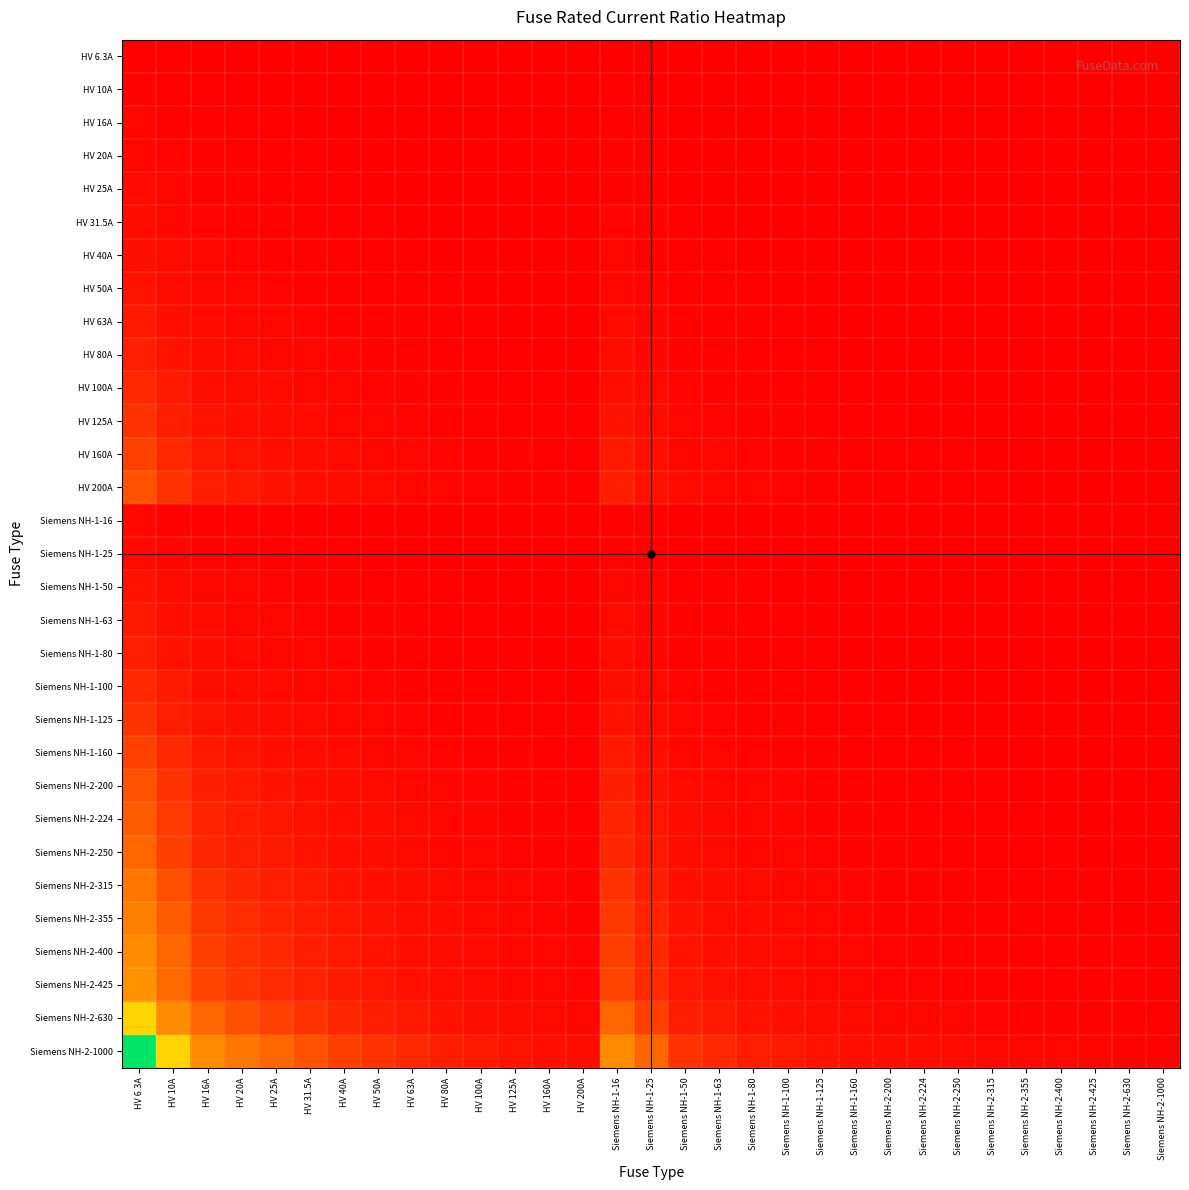

Reading left to right, transcribe all the data shown in this chart.

HV 6.3A: HV 6.3A=1.0	HV 10A=0.6	HV 16A=0.4	HV 20A=0.3	HV 25A=0.3	HV 31.5A=0.2	HV 40A=0.2	HV 50A=0.1	HV 63A=0.1	HV 80A=0.1	HV 100A=0.1	HV 125A=0.1	HV 160A=0.0	HV 200A=0.0	Siemens NH-1-16=0.4	Siemens NH-1-25=0.3	Siemens NH-1-50=0.1	Siemens NH-1-63=0.1	Siemens NH-1-80=0.1	Siemens NH-1-100=0.1	Siemens NH-1-125=0.1	Siemens NH-1-160=0.0	Siemens NH-2-200=0.0	Siemens NH-2-224=0.0	Siemens NH-2-250=0.0	Siemens NH-2-315=0.0	Siemens NH-2-355=0.0	Siemens NH-2-400=0.0	Siemens NH-2-425=0.0	Siemens NH-2-630=0.0	Siemens NH-2-1000=0.0
HV 10A: HV 6.3A=1.6	HV 10A=1.0	HV 16A=0.6	HV 20A=0.5	HV 25A=0.4	HV 31.5A=0.3	HV 40A=0.2	HV 50A=0.2	HV 63A=0.2	HV 80A=0.1	HV 100A=0.1	HV 125A=0.1	HV 160A=0.1	HV 200A=0.1	Siemens NH-1-16=0.6	Siemens NH-1-25=0.4	Siemens NH-1-50=0.2	Siemens NH-1-63=0.2	Siemens NH-1-80=0.1	Siemens NH-1-100=0.1	Siemens NH-1-125=0.1	Siemens NH-1-160=0.1	Siemens NH-2-200=0.1	Siemens NH-2-224=0.0	Siemens NH-2-250=0.0	Siemens NH-2-315=0.0	Siemens NH-2-355=0.0	Siemens NH-2-400=0.0	Siemens NH-2-425=0.0	Siemens NH-2-630=0.0	Siemens NH-2-1000=0.0
HV 16A: HV 6.3A=2.5	HV 10A=1.6	HV 16A=1.0	HV 20A=0.8	HV 25A=0.6	HV 31.5A=0.5	HV 40A=0.4	HV 50A=0.3	HV 63A=0.3	HV 80A=0.2	HV 100A=0.2	HV 125A=0.1	HV 160A=0.1	HV 200A=0.1	Siemens NH-1-16=1.0	Siemens NH-1-25=0.6	Siemens NH-1-50=0.3	Siemens NH-1-63=0.3	Siemens NH-1-80=0.2	Siemens NH-1-100=0.2	Siemens NH-1-125=0.1	Siemens NH-1-160=0.1	Siemens NH-2-200=0.1	Siemens NH-2-224=0.1	Siemens NH-2-250=0.1	Siemens NH-2-315=0.1	Siemens NH-2-355=0.0	Siemens NH-2-400=0.0	Siemens NH-2-425=0.0	Siemens NH-2-630=0.0	Siemens NH-2-1000=0.0
HV 20A: HV 6.3A=3.2	HV 10A=2.0	HV 16A=1.2	HV 20A=1.0	HV 25A=0.8	HV 31.5A=0.6	HV 40A=0.5	HV 50A=0.4	HV 63A=0.3	HV 80A=0.2	HV 100A=0.2	HV 125A=0.2	HV 160A=0.1	HV 200A=0.1	Siemens NH-1-16=1.2	Siemens NH-1-25=0.8	Siemens NH-1-50=0.4	Siemens NH-1-63=0.3	Siemens NH-1-80=0.2	Siemens NH-1-100=0.2	Siemens NH-1-125=0.2	Siemens NH-1-160=0.1	Siemens NH-2-200=0.1	Siemens NH-2-224=0.1	Siemens NH-2-250=0.1	Siemens NH-2-315=0.1	Siemens NH-2-355=0.1	Siemens NH-2-400=0.1	Siemens NH-2-425=0.0	Siemens NH-2-630=0.0	Siemens NH-2-1000=0.0
HV 25A: HV 6.3A=4.0	HV 10A=2.5	HV 16A=1.6	HV 20A=1.2	HV 25A=1.0	HV 31.5A=0.8	HV 40A=0.6	HV 50A=0.5	HV 63A=0.4	HV 80A=0.3	HV 100A=0.2	HV 125A=0.2	HV 160A=0.2	HV 200A=0.1	Siemens NH-1-16=1.6	Siemens NH-1-25=1.0	Siemens NH-1-50=0.5	Siemens NH-1-63=0.4	Siemens NH-1-80=0.3	Siemens NH-1-100=0.2	Siemens NH-1-125=0.2	Siemens NH-1-160=0.2	Siemens NH-2-200=0.1	Siemens NH-2-224=0.1	Siemens NH-2-250=0.1	Siemens NH-2-315=0.1	Siemens NH-2-355=0.1	Siemens NH-2-400=0.1	Siemens NH-2-425=0.1	Siemens NH-2-630=0.0	Siemens NH-2-1000=0.0
HV 31.5A: HV 6.3A=5.0	HV 10A=3.1	HV 16A=2.0	HV 20A=1.6	HV 25A=1.3	HV 31.5A=1.0	HV 40A=0.8	HV 50A=0.6	HV 63A=0.5	HV 80A=0.4	HV 100A=0.3	HV 125A=0.3	HV 160A=0.2	HV 200A=0.2	Siemens NH-1-16=2.0	Siemens NH-1-25=1.3	Siemens NH-1-50=0.6	Siemens NH-1-63=0.5	Siemens NH-1-80=0.4	Siemens NH-1-100=0.3	Siemens NH-1-125=0.3	Siemens NH-1-160=0.2	Siemens NH-2-200=0.2	Siemens NH-2-224=0.1	Siemens NH-2-250=0.1	Siemens NH-2-315=0.1	Siemens NH-2-355=0.1	Siemens NH-2-400=0.1	Siemens NH-2-425=0.1	Siemens NH-2-630=0.1	Siemens NH-2-1000=0.0
HV 40A: HV 6.3A=6.3	HV 10A=4.0	HV 16A=2.5	HV 20A=2.0	HV 25A=1.6	HV 31.5A=1.3	HV 40A=1.0	HV 50A=0.8	HV 63A=0.6	HV 80A=0.5	HV 100A=0.4	HV 125A=0.3	HV 160A=0.2	HV 200A=0.2	Siemens NH-1-16=2.5	Siemens NH-1-25=1.6	Siemens NH-1-50=0.8	Siemens NH-1-63=0.6	Siemens NH-1-80=0.5	Siemens NH-1-100=0.4	Siemens NH-1-125=0.3	Siemens NH-1-160=0.2	Siemens NH-2-200=0.2	Siemens NH-2-224=0.2	Siemens NH-2-250=0.2	Siemens NH-2-315=0.1	Siemens NH-2-355=0.1	Siemens NH-2-400=0.1	Siemens NH-2-425=0.1	Siemens NH-2-630=0.1	Siemens NH-2-1000=0.0
HV 50A: HV 6.3A=7.9	HV 10A=5.0	HV 16A=3.1	HV 20A=2.5	HV 25A=2.0	HV 31.5A=1.6	HV 40A=1.2	HV 50A=1.0	HV 63A=0.8	HV 80A=0.6	HV 100A=0.5	HV 125A=0.4	HV 160A=0.3	HV 200A=0.2	Siemens NH-1-16=3.1	Siemens NH-1-25=2.0	Siemens NH-1-50=1.0	Siemens NH-1-63=0.8	Siemens NH-1-80=0.6	Siemens NH-1-100=0.5	Siemens NH-1-125=0.4	Siemens NH-1-160=0.3	Siemens NH-2-200=0.2	Siemens NH-2-224=0.2	Siemens NH-2-250=0.2	Siemens NH-2-315=0.2	Siemens NH-2-355=0.1	Siemens NH-2-400=0.1	Siemens NH-2-425=0.1	Siemens NH-2-630=0.1	Siemens NH-2-1000=0.1
HV 63A: HV 6.3A=10.0	HV 10A=6.3	HV 16A=3.9	HV 20A=3.1	HV 25A=2.5	HV 31.5A=2.0	HV 40A=1.6	HV 50A=1.3	HV 63A=1.0	HV 80A=0.8	HV 100A=0.6	HV 125A=0.5	HV 160A=0.4	HV 200A=0.3	Siemens NH-1-16=3.9	Siemens NH-1-25=2.5	Siemens NH-1-50=1.3	Siemens NH-1-63=1.0	Siemens NH-1-80=0.8	Siemens NH-1-100=0.6	Siemens NH-1-125=0.5	Siemens NH-1-160=0.4	Siemens NH-2-200=0.3	Siemens NH-2-224=0.3	Siemens NH-2-250=0.3	Siemens NH-2-315=0.2	Siemens NH-2-355=0.2	Siemens NH-2-400=0.2	Siemens NH-2-425=0.1	Siemens NH-2-630=0.1	Siemens NH-2-1000=0.1
HV 80A: HV 6.3A=12.7	HV 10A=8.0	HV 16A=5.0	HV 20A=4.0	HV 25A=3.2	HV 31.5A=2.5	HV 40A=2.0	HV 50A=1.6	HV 63A=1.3	HV 80A=1.0	HV 100A=0.8	HV 125A=0.6	HV 160A=0.5	HV 200A=0.4	Siemens NH-1-16=5.0	Siemens NH-1-25=3.2	Siemens NH-1-50=1.6	Siemens NH-1-63=1.3	Siemens NH-1-80=1.0	Siemens NH-1-100=0.8	Siemens NH-1-125=0.6	Siemens NH-1-160=0.5	Siemens NH-2-200=0.4	Siemens NH-2-224=0.4	Siemens NH-2-250=0.3	Siemens NH-2-315=0.3	Siemens NH-2-355=0.2	Siemens NH-2-400=0.2	Siemens NH-2-425=0.2	Siemens NH-2-630=0.1	Siemens NH-2-1000=0.1
HV 100A: HV 6.3A=15.9	HV 10A=10.0	HV 16A=6.2	HV 20A=5.0	HV 25A=4.0	HV 31.5A=3.2	HV 40A=2.5	HV 50A=2.0	HV 63A=1.6	HV 80A=1.2	HV 100A=1.0	HV 125A=0.8	HV 160A=0.6	HV 200A=0.5	Siemens NH-1-16=6.2	Siemens NH-1-25=4.0	Siemens NH-1-50=2.0	Siemens NH-1-63=1.6	Siemens NH-1-80=1.2	Siemens NH-1-100=1.0	Siemens NH-1-125=0.8	Siemens NH-1-160=0.6	Siemens NH-2-200=0.5	Siemens NH-2-224=0.4	Siemens NH-2-250=0.4	Siemens NH-2-315=0.3	Siemens NH-2-355=0.3	Siemens NH-2-400=0.2	Siemens NH-2-425=0.2	Siemens NH-2-630=0.2	Siemens NH-2-1000=0.1
HV 125A: HV 6.3A=19.8	HV 10A=12.5	HV 16A=7.8	HV 20A=6.2	HV 25A=5.0	HV 31.5A=4.0	HV 40A=3.1	HV 50A=2.5	HV 63A=2.0	HV 80A=1.6	HV 100A=1.2	HV 125A=1.0	HV 160A=0.8	HV 200A=0.6	Siemens NH-1-16=7.8	Siemens NH-1-25=5.0	Siemens NH-1-50=2.5	Siemens NH-1-63=2.0	Siemens NH-1-80=1.6	Siemens NH-1-100=1.2	Siemens NH-1-125=1.0	Siemens NH-1-160=0.8	Siemens NH-2-200=0.6	Siemens NH-2-224=0.6	Siemens NH-2-250=0.5	Siemens NH-2-315=0.4	Siemens NH-2-355=0.4	Siemens NH-2-400=0.3	Siemens NH-2-425=0.3	Siemens NH-2-630=0.2	Siemens NH-2-1000=0.1
HV 160A: HV 6.3A=25.4	HV 10A=16.0	HV 16A=10.0	HV 20A=8.0	HV 25A=6.4	HV 31.5A=5.1	HV 40A=4.0	HV 50A=3.2	HV 63A=2.5	HV 80A=2.0	HV 100A=1.6	HV 125A=1.3	HV 160A=1.0	HV 200A=0.8	Siemens NH-1-16=10.0	Siemens NH-1-25=6.4	Siemens NH-1-50=3.2	Siemens NH-1-63=2.5	Siemens NH-1-80=2.0	Siemens NH-1-100=1.6	Siemens NH-1-125=1.3	Siemens NH-1-160=1.0	Siemens NH-2-200=0.8	Siemens NH-2-224=0.7	Siemens NH-2-250=0.6	Siemens NH-2-315=0.5	Siemens NH-2-355=0.5	Siemens NH-2-400=0.4	Siemens NH-2-425=0.4	Siemens NH-2-630=0.3	Siemens NH-2-1000=0.2
HV 200A: HV 6.3A=31.7	HV 10A=20.0	HV 16A=12.5	HV 20A=10.0	HV 25A=8.0	HV 31.5A=6.3	HV 40A=5.0	HV 50A=4.0	HV 63A=3.2	HV 80A=2.5	HV 100A=2.0	HV 125A=1.6	HV 160A=1.2	HV 200A=1.0	Siemens NH-1-16=12.5	Siemens NH-1-25=8.0	Siemens NH-1-50=4.0	Siemens NH-1-63=3.2	Siemens NH-1-80=2.5	Siemens NH-1-100=2.0	Siemens NH-1-125=1.6	Siemens NH-1-160=1.2	Siemens NH-2-200=1.0	Siemens NH-2-224=0.9	Siemens NH-2-250=0.8	Siemens NH-2-315=0.6	Siemens NH-2-355=0.6	Siemens NH-2-400=0.5	Siemens NH-2-425=0.5	Siemens NH-2-630=0.3	Siemens NH-2-1000=0.2
Siemens NH-1-16: HV 6.3A=2.5	HV 10A=1.6	HV 16A=1.0	HV 20A=0.8	HV 25A=0.6	HV 31.5A=0.5	HV 40A=0.4	HV 50A=0.3	HV 63A=0.3	HV 80A=0.2	HV 100A=0.2	HV 125A=0.1	HV 160A=0.1	HV 200A=0.1	Siemens NH-1-16=1.0	Siemens NH-1-25=0.6	Siemens NH-1-50=0.3	Siemens NH-1-63=0.3	Siemens NH-1-80=0.2	Siemens NH-1-100=0.2	Siemens NH-1-125=0.1	Siemens NH-1-160=0.1	Siemens NH-2-200=0.1	Siemens NH-2-224=0.1	Siemens NH-2-250=0.1	Siemens NH-2-315=0.1	Siemens NH-2-355=0.0	Siemens NH-2-400=0.0	Siemens NH-2-425=0.0	Siemens NH-2-630=0.0	Siemens NH-2-1000=0.0
Siemens NH-1-25: HV 6.3A=4.0	HV 10A=2.5	HV 16A=1.6	HV 20A=1.2	HV 25A=1.0	HV 31.5A=0.8	HV 40A=0.6	HV 50A=0.5	HV 63A=0.4	HV 80A=0.3	HV 100A=0.2	HV 125A=0.2	HV 160A=0.2	HV 200A=0.1	Siemens NH-1-16=1.6	Siemens NH-1-25=1.0	Siemens NH-1-50=0.5	Siemens NH-1-63=0.4	Siemens NH-1-80=0.3	Siemens NH-1-100=0.2	Siemens NH-1-125=0.2	Siemens NH-1-160=0.2	Siemens NH-2-200=0.1	Siemens NH-2-224=0.1	Siemens NH-2-250=0.1	Siemens NH-2-315=0.1	Siemens NH-2-355=0.1	Siemens NH-2-400=0.1	Siemens NH-2-425=0.1	Siemens NH-2-630=0.0	Siemens NH-2-1000=0.0
Siemens NH-1-50: HV 6.3A=7.9	HV 10A=5.0	HV 16A=3.1	HV 20A=2.5	HV 25A=2.0	HV 31.5A=1.6	HV 40A=1.2	HV 50A=1.0	HV 63A=0.8	HV 80A=0.6	HV 100A=0.5	HV 125A=0.4	HV 160A=0.3	HV 200A=0.2	Siemens NH-1-16=3.1	Siemens NH-1-25=2.0	Siemens NH-1-50=1.0	Siemens NH-1-63=0.8	Siemens NH-1-80=0.6	Siemens NH-1-100=0.5	Siemens NH-1-125=0.4	Siemens NH-1-160=0.3	Siemens NH-2-200=0.2	Siemens NH-2-224=0.2	Siemens NH-2-250=0.2	Siemens NH-2-315=0.2	Siemens NH-2-355=0.1	Siemens NH-2-400=0.1	Siemens NH-2-425=0.1	Siemens NH-2-630=0.1	Siemens NH-2-1000=0.1
Siemens NH-1-63: HV 6.3A=10.0	HV 10A=6.3	HV 16A=3.9	HV 20A=3.1	HV 25A=2.5	HV 31.5A=2.0	HV 40A=1.6	HV 50A=1.3	HV 63A=1.0	HV 80A=0.8	HV 100A=0.6	HV 125A=0.5	HV 160A=0.4	HV 200A=0.3	Siemens NH-1-16=3.9	Siemens NH-1-25=2.5	Siemens NH-1-50=1.3	Siemens NH-1-63=1.0	Siemens NH-1-80=0.8	Siemens NH-1-100=0.6	Siemens NH-1-125=0.5	Siemens NH-1-160=0.4	Siemens NH-2-200=0.3	Siemens NH-2-224=0.3	Siemens NH-2-250=0.3	Siemens NH-2-315=0.2	Siemens NH-2-355=0.2	Siemens NH-2-400=0.2	Siemens NH-2-425=0.1	Siemens NH-2-630=0.1	Siemens NH-2-1000=0.1
Siemens NH-1-80: HV 6.3A=12.7	HV 10A=8.0	HV 16A=5.0	HV 20A=4.0	HV 25A=3.2	HV 31.5A=2.5	HV 40A=2.0	HV 50A=1.6	HV 63A=1.3	HV 80A=1.0	HV 100A=0.8	HV 125A=0.6	HV 160A=0.5	HV 200A=0.4	Siemens NH-1-16=5.0	Siemens NH-1-25=3.2	Siemens NH-1-50=1.6	Siemens NH-1-63=1.3	Siemens NH-1-80=1.0	Siemens NH-1-100=0.8	Siemens NH-1-125=0.6	Siemens NH-1-160=0.5	Siemens NH-2-200=0.4	Siemens NH-2-224=0.4	Siemens NH-2-250=0.3	Siemens NH-2-315=0.3	Siemens NH-2-355=0.2	Siemens NH-2-400=0.2	Siemens NH-2-425=0.2	Siemens NH-2-630=0.1	Siemens NH-2-1000=0.1
Siemens NH-1-100: HV 6.3A=15.9	HV 10A=10.0	HV 16A=6.2	HV 20A=5.0	HV 25A=4.0	HV 31.5A=3.2	HV 40A=2.5	HV 50A=2.0	HV 63A=1.6	HV 80A=1.2	HV 100A=1.0	HV 125A=0.8	HV 160A=0.6	HV 200A=0.5	Siemens NH-1-16=6.2	Siemens NH-1-25=4.0	Siemens NH-1-50=2.0	Siemens NH-1-63=1.6	Siemens NH-1-80=1.2	Siemens NH-1-100=1.0	Siemens NH-1-125=0.8	Siemens NH-1-160=0.6	Siemens NH-2-200=0.5	Siemens NH-2-224=0.4	Siemens NH-2-250=0.4	Siemens NH-2-315=0.3	Siemens NH-2-355=0.3	Siemens NH-2-400=0.2	Siemens NH-2-425=0.2	Siemens NH-2-630=0.2	Siemens NH-2-1000=0.1
Siemens NH-1-125: HV 6.3A=19.8	HV 10A=12.5	HV 16A=7.8	HV 20A=6.2	HV 25A=5.0	HV 31.5A=4.0	HV 40A=3.1	HV 50A=2.5	HV 63A=2.0	HV 80A=1.6	HV 100A=1.2	HV 125A=1.0	HV 160A=0.8	HV 200A=0.6	Siemens NH-1-16=7.8	Siemens NH-1-25=5.0	Siemens NH-1-50=2.5	Siemens NH-1-63=2.0	Siemens NH-1-80=1.6	Siemens NH-1-100=1.2	Siemens NH-1-125=1.0	Siemens NH-1-160=0.8	Siemens NH-2-200=0.6	Siemens NH-2-224=0.6	Siemens NH-2-250=0.5	Siemens NH-2-315=0.4	Siemens NH-2-355=0.4	Siemens NH-2-400=0.3	Siemens NH-2-425=0.3	Siemens NH-2-630=0.2	Siemens NH-2-1000=0.1
Siemens NH-1-160: HV 6.3A=25.4	HV 10A=16.0	HV 16A=10.0	HV 20A=8.0	HV 25A=6.4	HV 31.5A=5.1	HV 40A=4.0	HV 50A=3.2	HV 63A=2.5	HV 80A=2.0	HV 100A=1.6	HV 125A=1.3	HV 160A=1.0	HV 200A=0.8	Siemens NH-1-16=10.0	Siemens NH-1-25=6.4	Siemens NH-1-50=3.2	Siemens NH-1-63=2.5	Siemens NH-1-80=2.0	Siemens NH-1-100=1.6	Siemens NH-1-125=1.3	Siemens NH-1-160=1.0	Siemens NH-2-200=0.8	Siemens NH-2-224=0.7	Siemens NH-2-250=0.6	Siemens NH-2-315=0.5	Siemens NH-2-355=0.5	Siemens NH-2-400=0.4	Siemens NH-2-425=0.4	Siemens NH-2-630=0.3	Siemens NH-2-1000=0.2
Siemens NH-2-200: HV 6.3A=31.7	HV 10A=20.0	HV 16A=12.5	HV 20A=10.0	HV 25A=8.0	HV 31.5A=6.3	HV 40A=5.0	HV 50A=4.0	HV 63A=3.2	HV 80A=2.5	HV 100A=2.0	HV 125A=1.6	HV 160A=1.2	HV 200A=1.0	Siemens NH-1-16=12.5	Siemens NH-1-25=8.0	Siemens NH-1-50=4.0	Siemens NH-1-63=3.2	Siemens NH-1-80=2.5	Siemens NH-1-100=2.0	Siemens NH-1-125=1.6	Siemens NH-1-160=1.2	Siemens NH-2-200=1.0	Siemens NH-2-224=0.9	Siemens NH-2-250=0.8	Siemens NH-2-315=0.6	Siemens NH-2-355=0.6	Siemens NH-2-400=0.5	Siemens NH-2-425=0.5	Siemens NH-2-630=0.3	Siemens NH-2-1000=0.2
Siemens NH-2-224: HV 6.3A=35.6	HV 10A=22.4	HV 16A=14.0	HV 20A=11.2	HV 25A=9.0	HV 31.5A=7.1	HV 40A=5.6	HV 50A=4.5	HV 63A=3.6	HV 80A=2.8	HV 100A=2.2	HV 125A=1.8	HV 160A=1.4	HV 200A=1.1	Siemens NH-1-16=14.0	Siemens NH-1-25=9.0	Siemens NH-1-50=4.5	Siemens NH-1-63=3.6	Siemens NH-1-80=2.8	Siemens NH-1-100=2.2	Siemens NH-1-125=1.8	Siemens NH-1-160=1.4	Siemens NH-2-200=1.1	Siemens NH-2-224=1.0	Siemens NH-2-250=0.9	Siemens NH-2-315=0.7	Siemens NH-2-355=0.6	Siemens NH-2-400=0.6	Siemens NH-2-425=0.5	Siemens NH-2-630=0.4	Siemens NH-2-1000=0.2
Siemens NH-2-250: HV 6.3A=39.7	HV 10A=25.0	HV 16A=15.6	HV 20A=12.5	HV 25A=10.0	HV 31.5A=7.9	HV 40A=6.2	HV 50A=5.0	HV 63A=4.0	HV 80A=3.1	HV 100A=2.5	HV 125A=2.0	HV 160A=1.6	HV 200A=1.2	Siemens NH-1-16=15.6	Siemens NH-1-25=10.0	Siemens NH-1-50=5.0	Siemens NH-1-63=4.0	Siemens NH-1-80=3.1	Siemens NH-1-100=2.5	Siemens NH-1-125=2.0	Siemens NH-1-160=1.6	Siemens NH-2-200=1.2	Siemens NH-2-224=1.1	Siemens NH-2-250=1.0	Siemens NH-2-315=0.8	Siemens NH-2-355=0.7	Siemens NH-2-400=0.6	Siemens NH-2-425=0.6	Siemens NH-2-630=0.4	Siemens NH-2-1000=0.2
Siemens NH-2-315: HV 6.3A=50.0	HV 10A=31.5	HV 16A=19.7	HV 20A=15.8	HV 25A=12.6	HV 31.5A=10.0	HV 40A=7.9	HV 50A=6.3	HV 63A=5.0	HV 80A=3.9	HV 100A=3.1	HV 125A=2.5	HV 160A=2.0	HV 200A=1.6	Siemens NH-1-16=19.7	Siemens NH-1-25=12.6	Siemens NH-1-50=6.3	Siemens NH-1-63=5.0	Siemens NH-1-80=3.9	Siemens NH-1-100=3.1	Siemens NH-1-125=2.5	Siemens NH-1-160=2.0	Siemens NH-2-200=1.6	Siemens NH-2-224=1.4	Siemens NH-2-250=1.3	Siemens NH-2-315=1.0	Siemens NH-2-355=0.9	Siemens NH-2-400=0.8	Siemens NH-2-425=0.7	Siemens NH-2-630=0.5	Siemens NH-2-1000=0.3
Siemens NH-2-355: HV 6.3A=56.3	HV 10A=35.5	HV 16A=22.2	HV 20A=17.8	HV 25A=14.2	HV 31.5A=11.3	HV 40A=8.9	HV 50A=7.1	HV 63A=5.6	HV 80A=4.4	HV 100A=3.5	HV 125A=2.8	HV 160A=2.2	HV 200A=1.8	Siemens NH-1-16=22.2	Siemens NH-1-25=14.2	Siemens NH-1-50=7.1	Siemens NH-1-63=5.6	Siemens NH-1-80=4.4	Siemens NH-1-100=3.5	Siemens NH-1-125=2.8	Siemens NH-1-160=2.2	Siemens NH-2-200=1.8	Siemens NH-2-224=1.6	Siemens NH-2-250=1.4	Siemens NH-2-315=1.1	Siemens NH-2-355=1.0	Siemens NH-2-400=0.9	Siemens NH-2-425=0.8	Siemens NH-2-630=0.6	Siemens NH-2-1000=0.4
Siemens NH-2-400: HV 6.3A=63.5	HV 10A=40.0	HV 16A=25.0	HV 20A=20.0	HV 25A=16.0	HV 31.5A=12.7	HV 40A=10.0	HV 50A=8.0	HV 63A=6.3	HV 80A=5.0	HV 100A=4.0	HV 125A=3.2	HV 160A=2.5	HV 200A=2.0	Siemens NH-1-16=25.0	Siemens NH-1-25=16.0	Siemens NH-1-50=8.0	Siemens NH-1-63=6.3	Siemens NH-1-80=5.0	Siemens NH-1-100=4.0	Siemens NH-1-125=3.2	Siemens NH-1-160=2.5	Siemens NH-2-200=2.0	Siemens NH-2-224=1.8	Siemens NH-2-250=1.6	Siemens NH-2-315=1.3	Siemens NH-2-355=1.1	Siemens NH-2-400=1.0	Siemens NH-2-425=0.9	Siemens NH-2-630=0.6	Siemens NH-2-1000=0.4
Siemens NH-2-425: HV 6.3A=67.5	HV 10A=42.5	HV 16A=26.6	HV 20A=21.2	HV 25A=17.0	HV 31.5A=13.5	HV 40A=10.6	HV 50A=8.5	HV 63A=6.7	HV 80A=5.3	HV 100A=4.2	HV 125A=3.4	HV 160A=2.7	HV 200A=2.1	Siemens NH-1-16=26.6	Siemens NH-1-25=17.0	Siemens NH-1-50=8.5	Siemens NH-1-63=6.7	Siemens NH-1-80=5.3	Siemens NH-1-100=4.2	Siemens NH-1-125=3.4	Siemens NH-1-160=2.7	Siemens NH-2-200=2.1	Siemens NH-2-224=1.9	Siemens NH-2-250=1.7	Siemens NH-2-315=1.3	Siemens NH-2-355=1.2	Siemens NH-2-400=1.1	Siemens NH-2-425=1.0	Siemens NH-2-630=0.7	Siemens NH-2-1000=0.4
Siemens NH-2-630: HV 6.3A=100.0	HV 10A=63.0	HV 16A=39.4	HV 20A=31.5	HV 25A=25.2	HV 31.5A=20.0	HV 40A=15.8	HV 50A=12.6	HV 63A=10.0	HV 80A=7.9	HV 100A=6.3	HV 125A=5.0	HV 160A=3.9	HV 200A=3.1	Siemens NH-1-16=39.4	Siemens NH-1-25=25.2	Siemens NH-1-50=12.6	Siemens NH-1-63=10.0	Siemens NH-1-80=7.9	Siemens NH-1-100=6.3	Siemens NH-1-125=5.0	Siemens NH-1-160=3.9	Siemens NH-2-200=3.1	Siemens NH-2-224=2.8	Siemens NH-2-250=2.5	Siemens NH-2-315=2.0	Siemens NH-2-355=1.8	Siemens NH-2-400=1.6	Siemens NH-2-425=1.5	Siemens NH-2-630=1.0	Siemens NH-2-1000=0.6
Siemens NH-2-1000: HV 6.3A=158.7	HV 10A=100.0	HV 16A=62.5	HV 20A=50.0	HV 25A=40.0	HV 31.5A=31.7	HV 40A=25.0	HV 50A=20.0	HV 63A=15.9	HV 80A=12.5	HV 100A=10.0	HV 125A=8.0	HV 160A=6.2	HV 200A=5.0	Siemens NH-1-16=62.5	Siemens NH-1-25=40.0	Siemens NH-1-50=20.0	Siemens NH-1-63=15.9	Siemens NH-1-80=12.5	Siemens NH-1-100=10.0	Siemens NH-1-125=8.0	Siemens NH-1-160=6.2	Siemens NH-2-200=5.0	Siemens NH-2-224=4.5	Siemens NH-2-250=4.0	Siemens NH-2-315=3.2	Siemens NH-2-355=2.8	Siemens NH-2-400=2.5	Siemens NH-2-425=2.4	Siemens NH-2-630=1.6	Siemens NH-2-1000=1.0